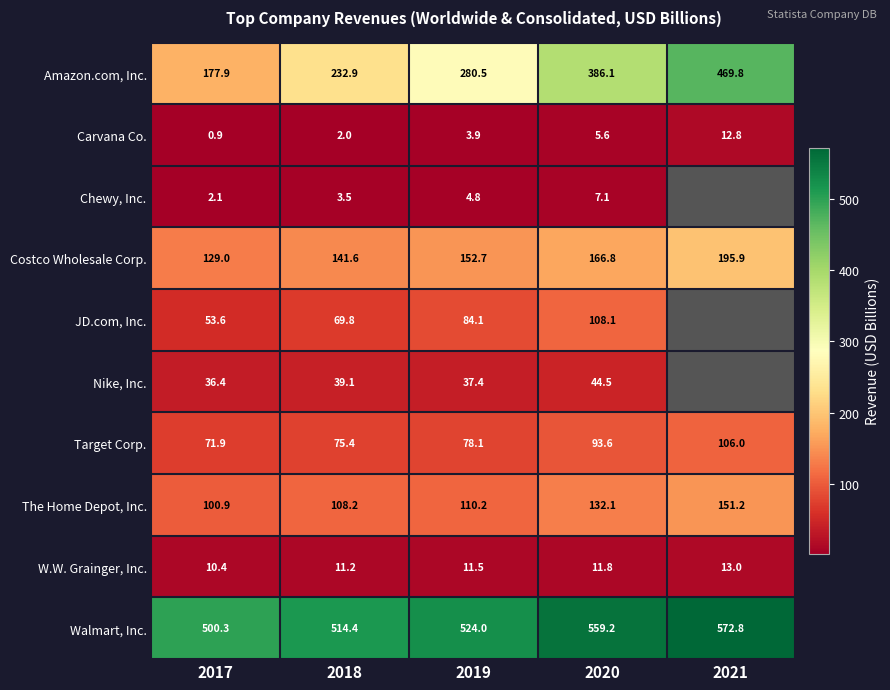

What is the maximum value shown in the chart?

572.8